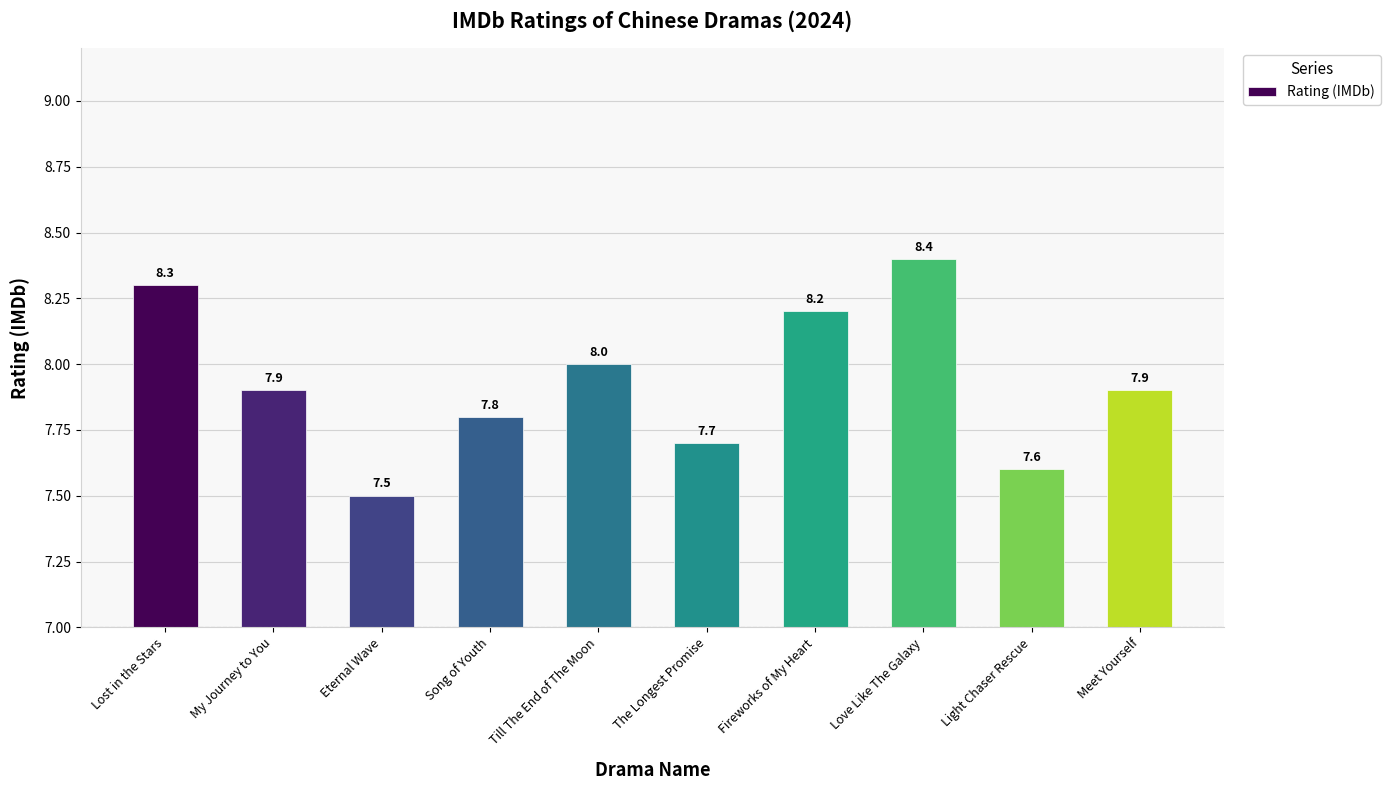

Which has a higher value, Lost in the Stars or The Longest Promise?

Lost in the Stars